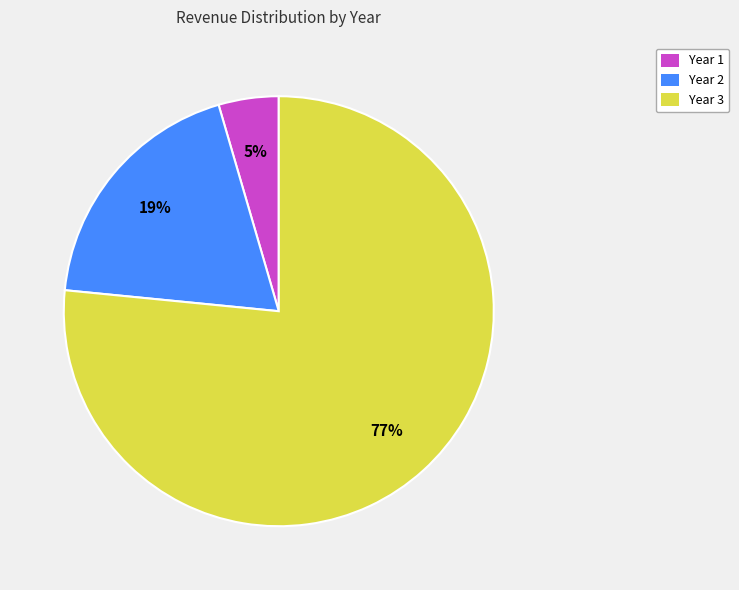

What is the smallest slice in the pie chart?

Year 1